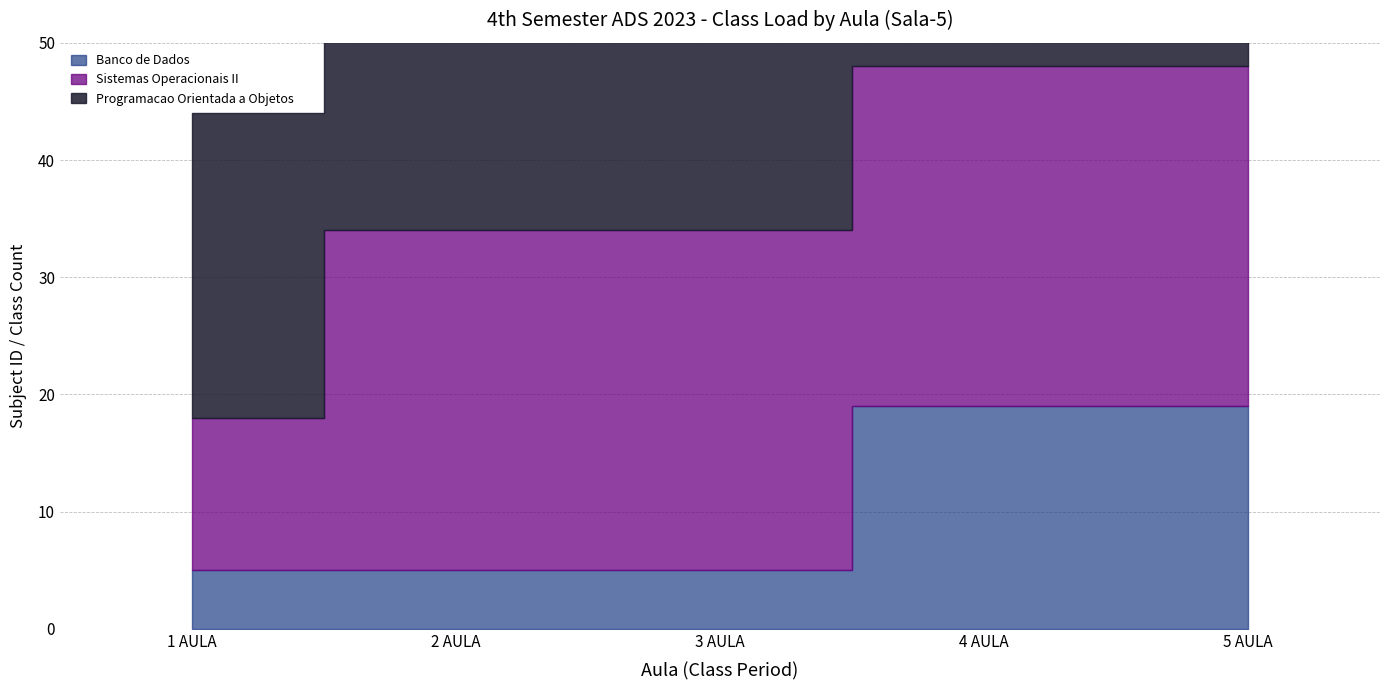

What is the sum of the Banco de Dados values at 5 AULA and 4 AULA?

38